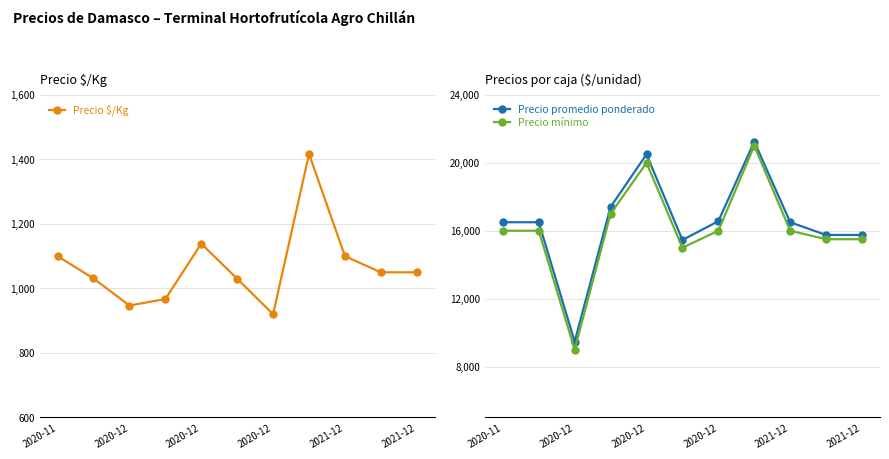

At which category is the sum across all series the highest?

7